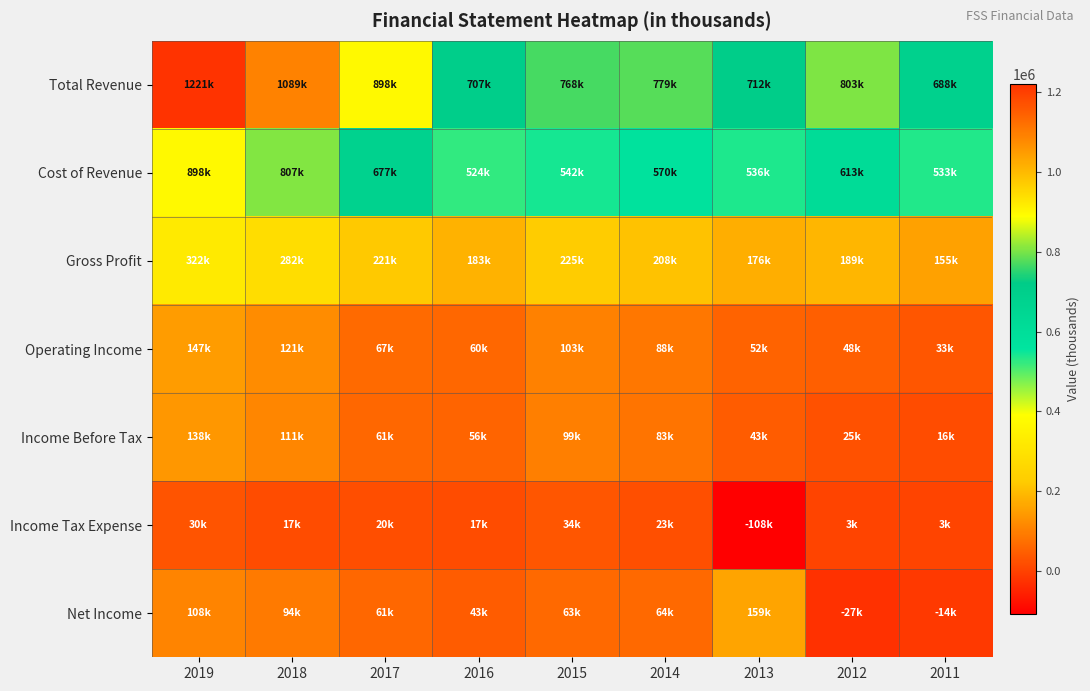

Reading left to right, extract all data points from this chart.

Total Revenue: 2019=1221300	2018=1089500	2017=898500	2016=707900	2015=768000	2014=779100	2013=712900	2012=803200	2011=688700
Cost of Revenue: 2019=898500	2018=807400	2017=677300	2016=524500	2015=542400	2014=570400	2013=536900	2012=613400	2011=533300
Gross Profit: 2019=322800	2018=282100	2017=221200	2016=183400	2015=225600	2014=208700	2013=176000	2012=189800	2011=155400
Operating Income: 2019=147100	2018=121500	2017=67100	2016=60500	2015=103200	2014=88700	2013=52900	2012=48000	2011=33200
Income Before Tax: 2019=138600	2018=111600	2017=61000	2016=56800	2015=99900	2014=83400	2013=43900	2012=25900	2011=16600
Income Tax Expense: 2019=30200	2018=17900	2017=20500	2016=17400	2015=34100	2014=23700	2013=-108600	2012=3900	2011=3500
Net Income: 2019=108500	2018=94000	2017=61600	2016=43800	2015=63500	2014=64400	2013=159800	2012=-27500	2011=-14200